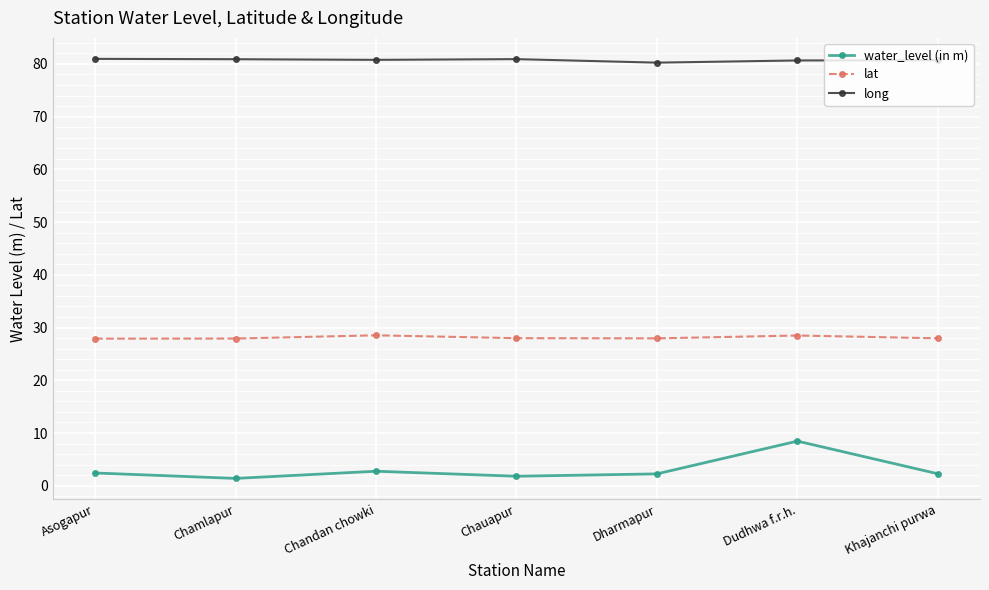

What is the highest value of the lat series?

28.5